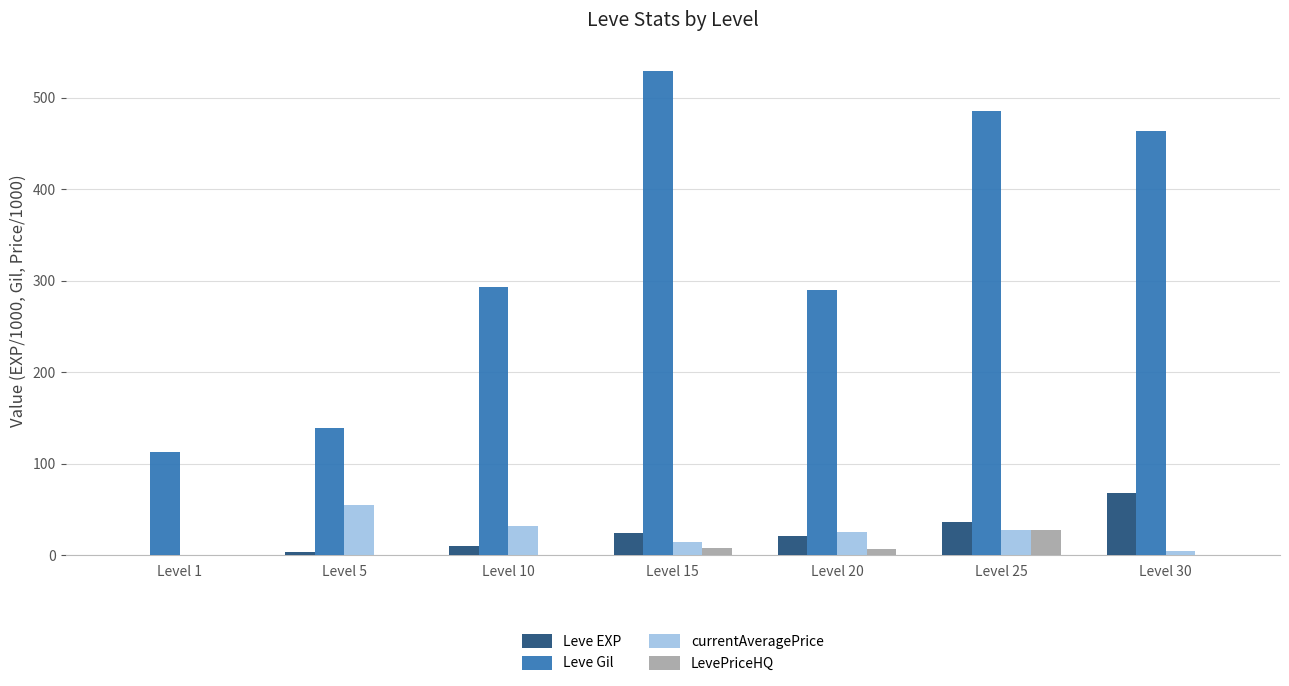

Between Level 20 and Level 25, which series saw the biggest shift?

Leve Gil